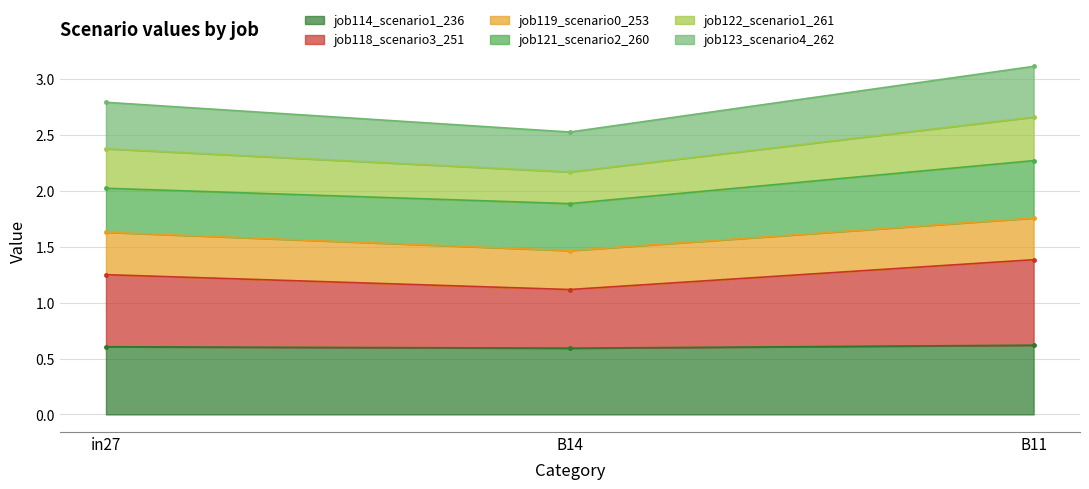

Which series has the widest spread of values?

job123_scenario4_262